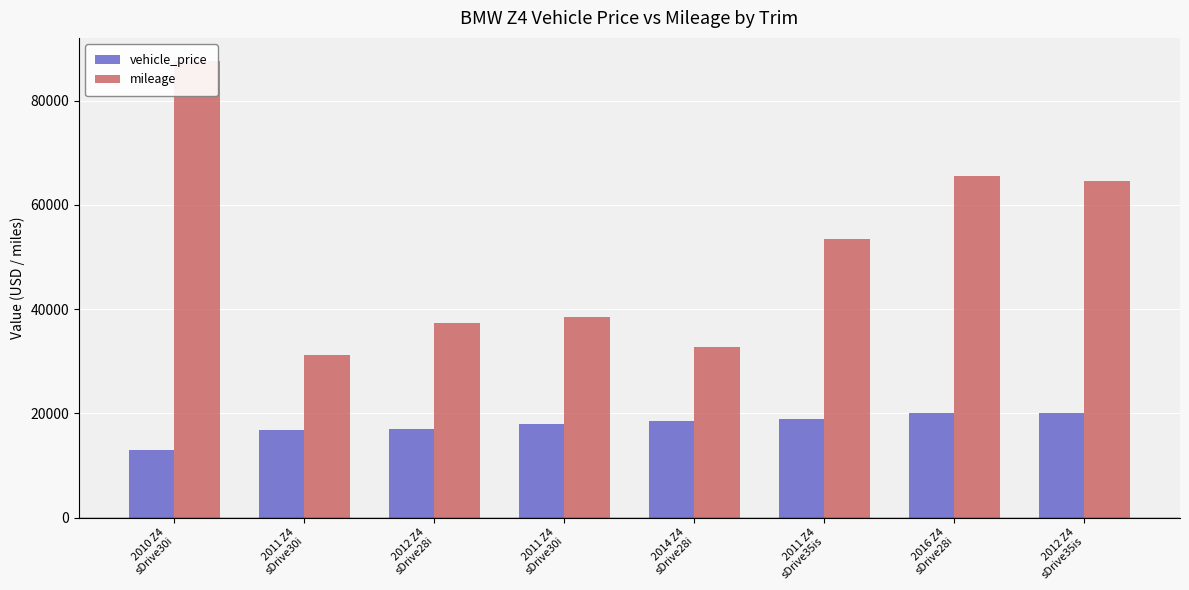

Does the chart contain any negative values?

No